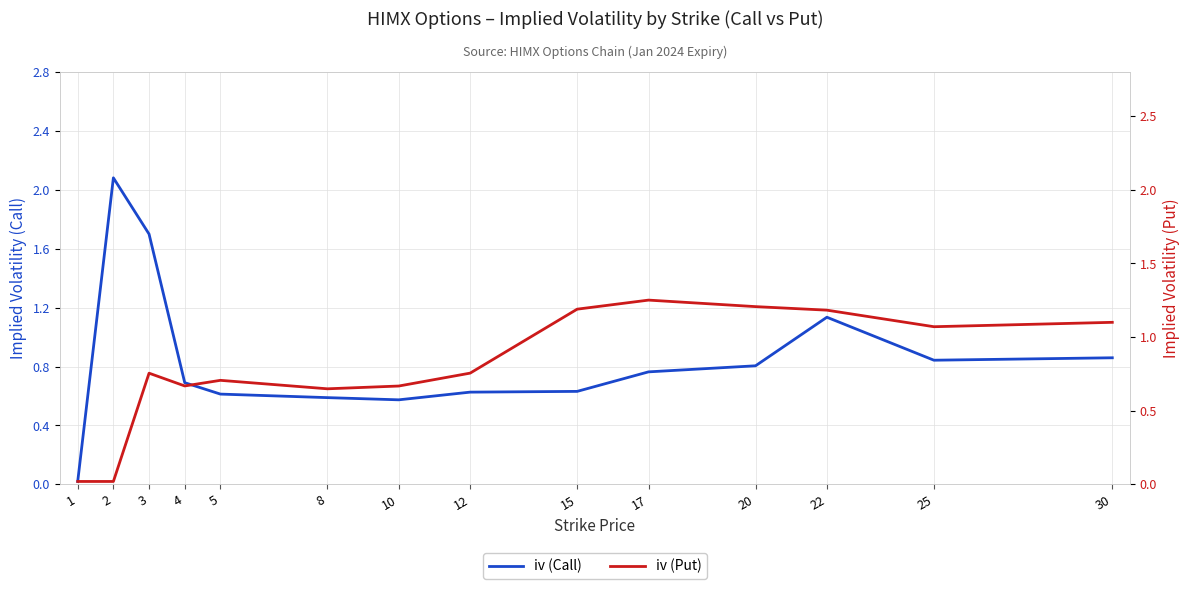

Between 3 and 15, which is larger?

3